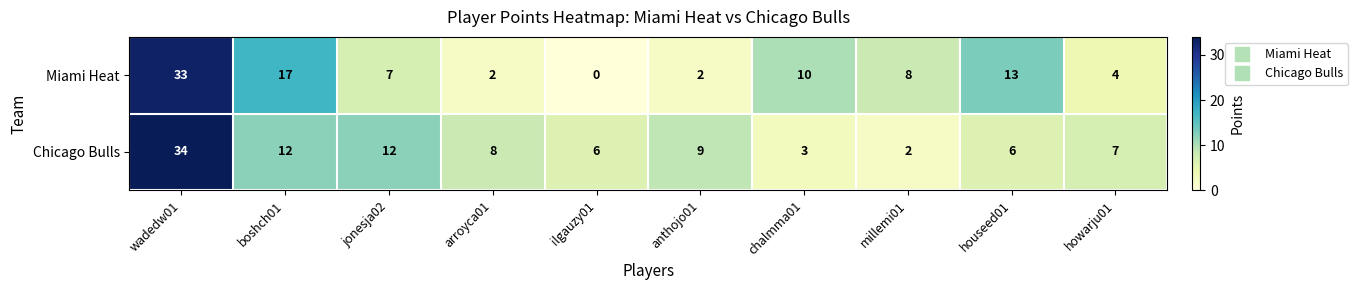

How many categories are shown in the chart?

10